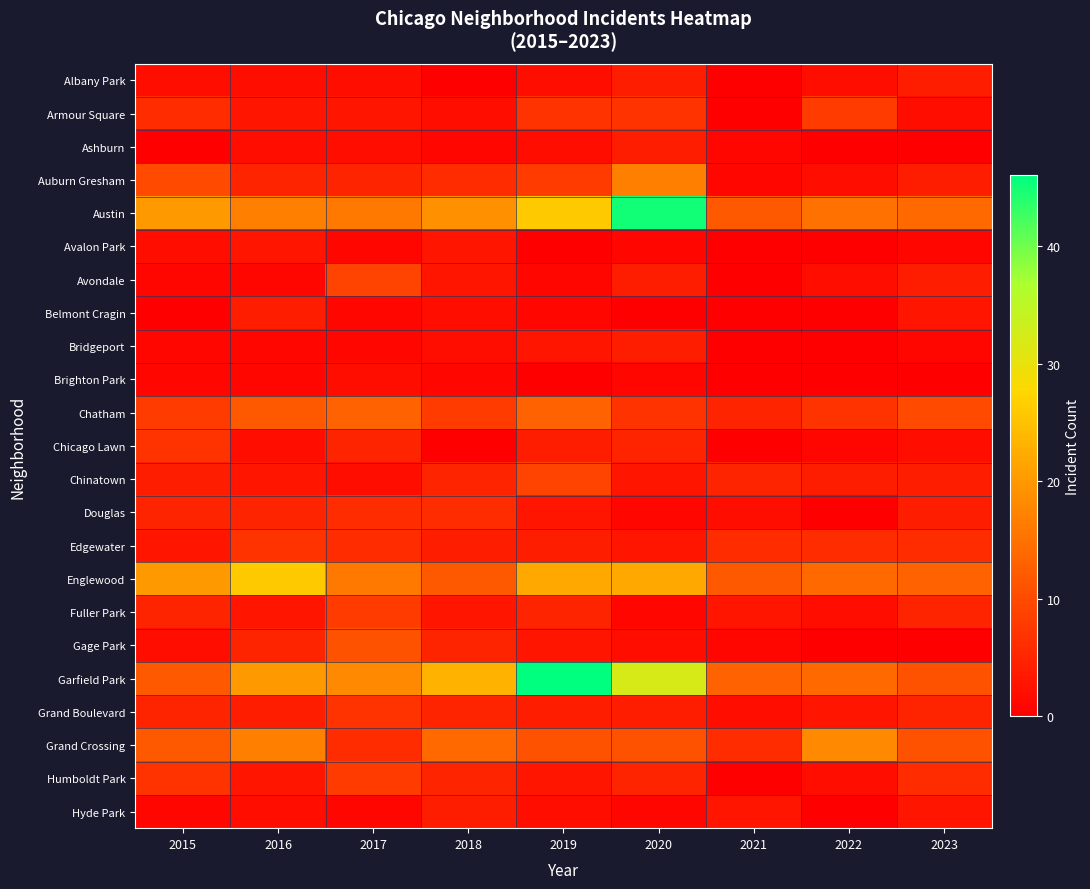

Between 2020 and 2022, which series saw the biggest shift?

Austin